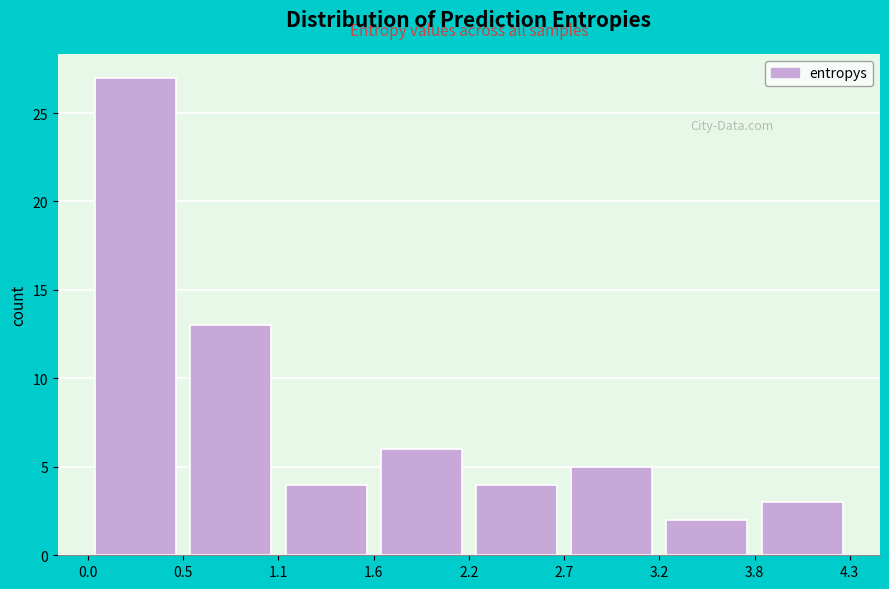

Over which range of the x-axis is the bar tallest?

0.0 to 0.5